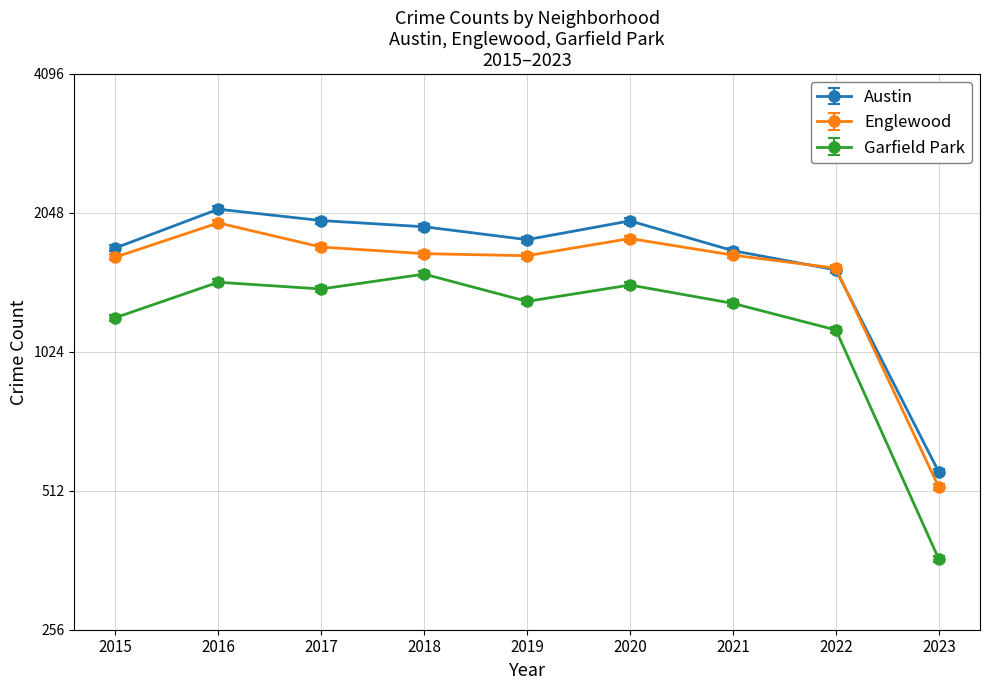

Reading left to right, extract all data points from this chart.

Austin: 1744.8	2117.3	2000.6	1939.7	1818.9	1997.5	1721.4	1564.1	570.4
Englewood: 1642.0	1948.0	1727.0	1671.0	1654.0	1802.0	1659.0	1554.0	521.0
Garfield Park: 1232.2	1470.7	1422.0	1531.6	1336.8	1450.4	1323.6	1159.1	369.5